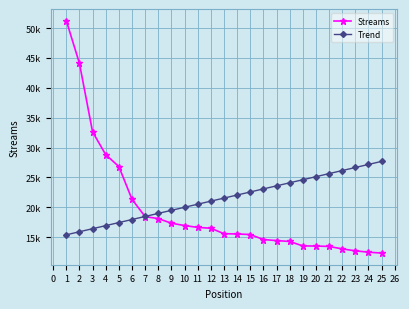

What are all the series names shown in the legend?

Streams, Trend